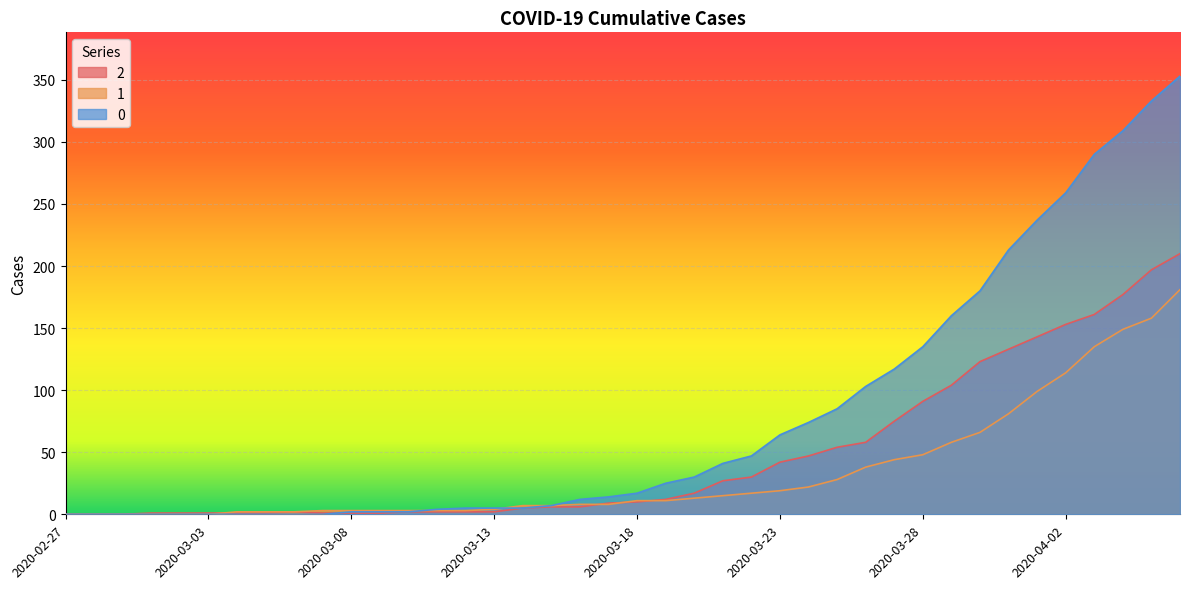

What is the difference between the second highest and second lowest values in the 1 series?

158